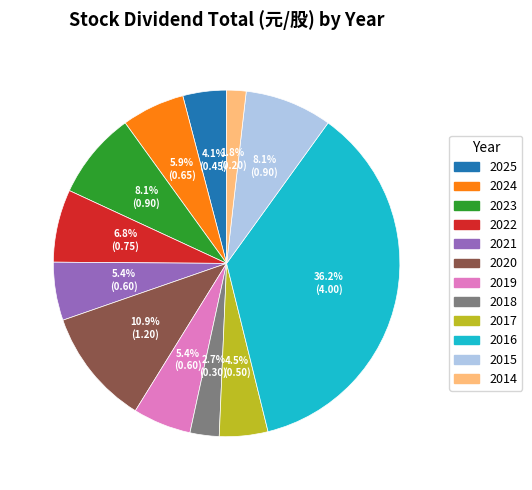

What is the largest slice in the pie chart?

2016